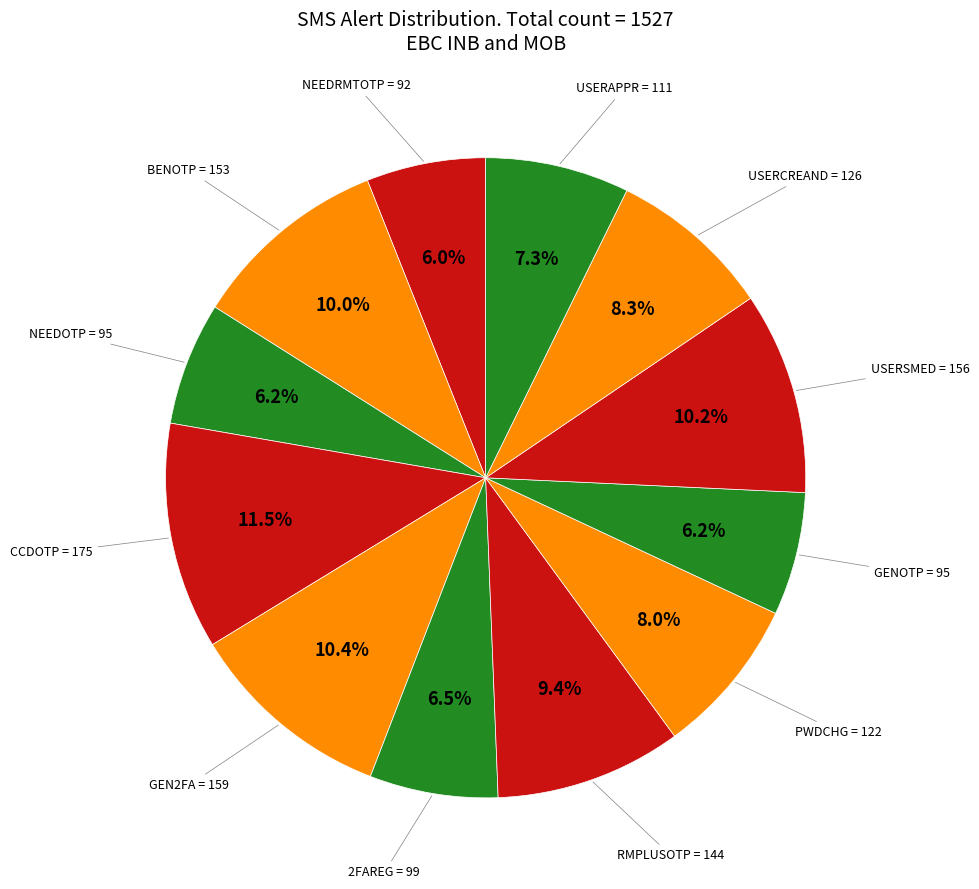

To the nearest percent, what is the difference between the largest and smallest slice percentages?

5%